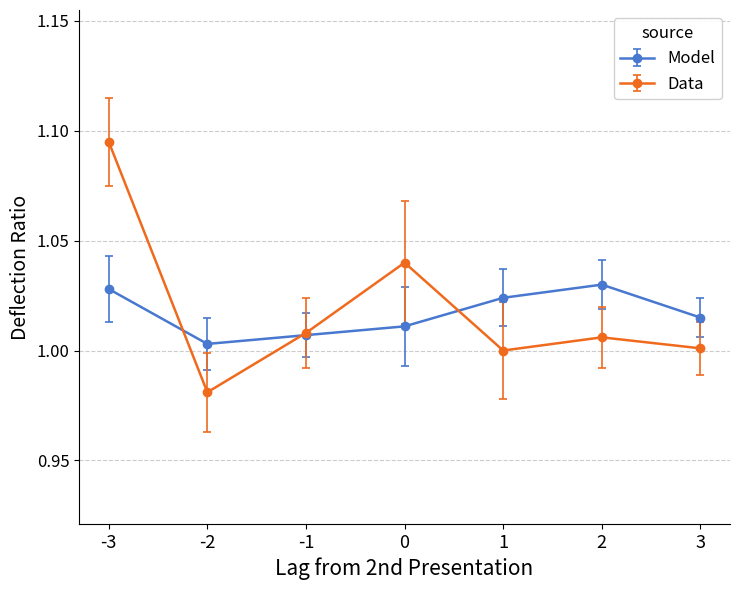

At which category does Model reach its first local valley?

-2